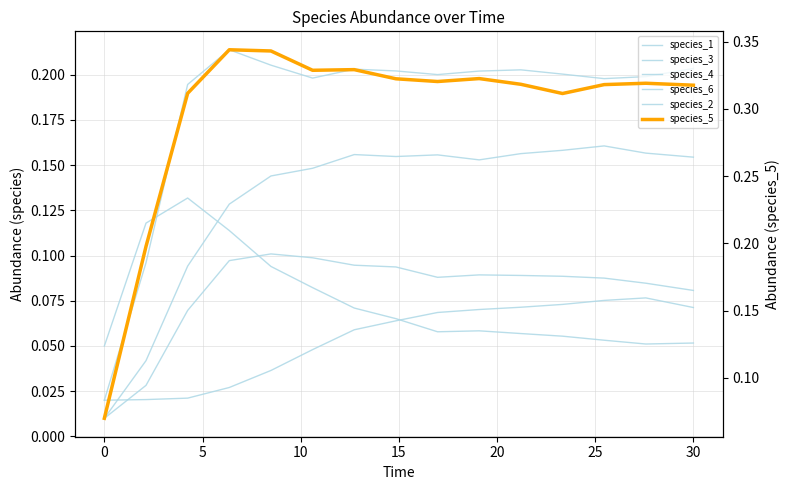

Is the value of species_3 at 9 greater than the value of species_6 at 14?

Yes